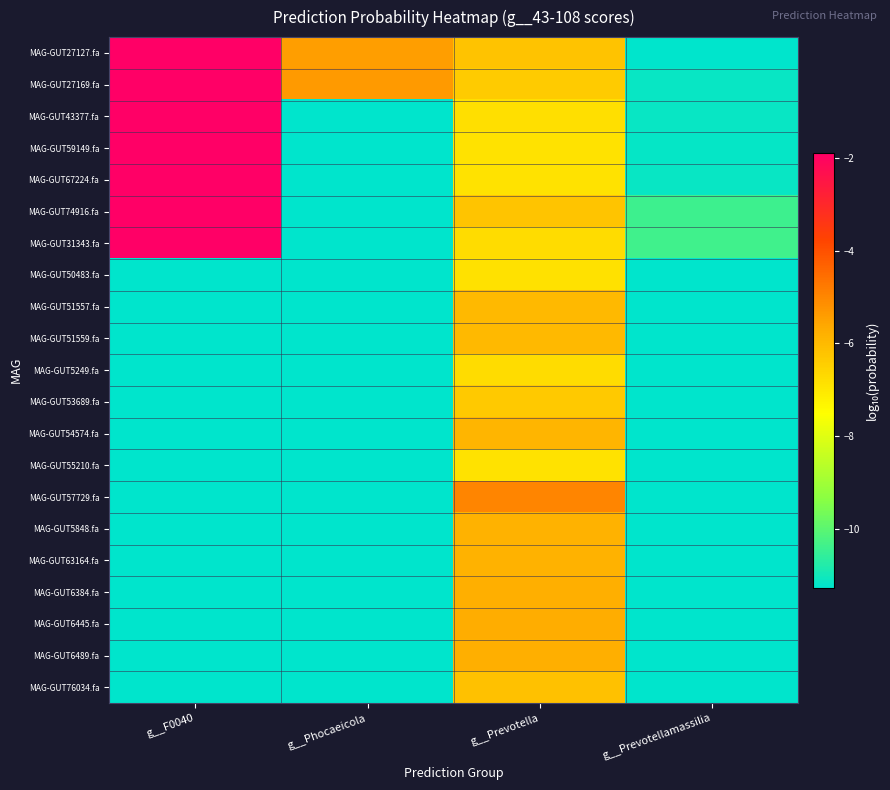

What is the total value across all series at g__Prevotellamassilia?

-234.6